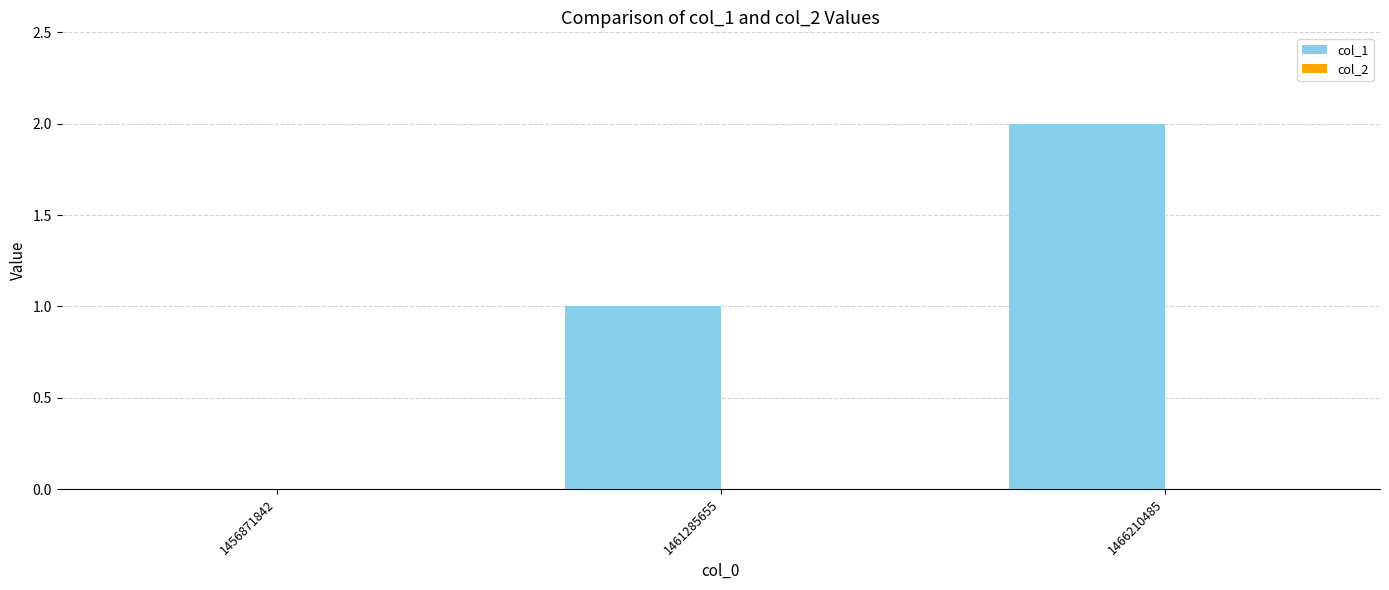

What is the change in value from 1456871842 to 1461285655?

+1